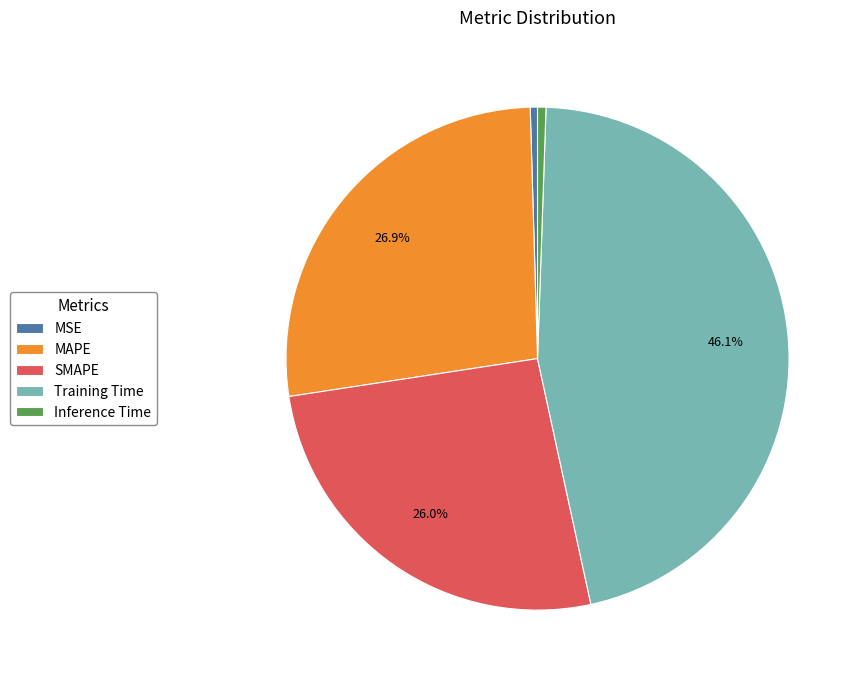

How many slices are in this pie chart?

5